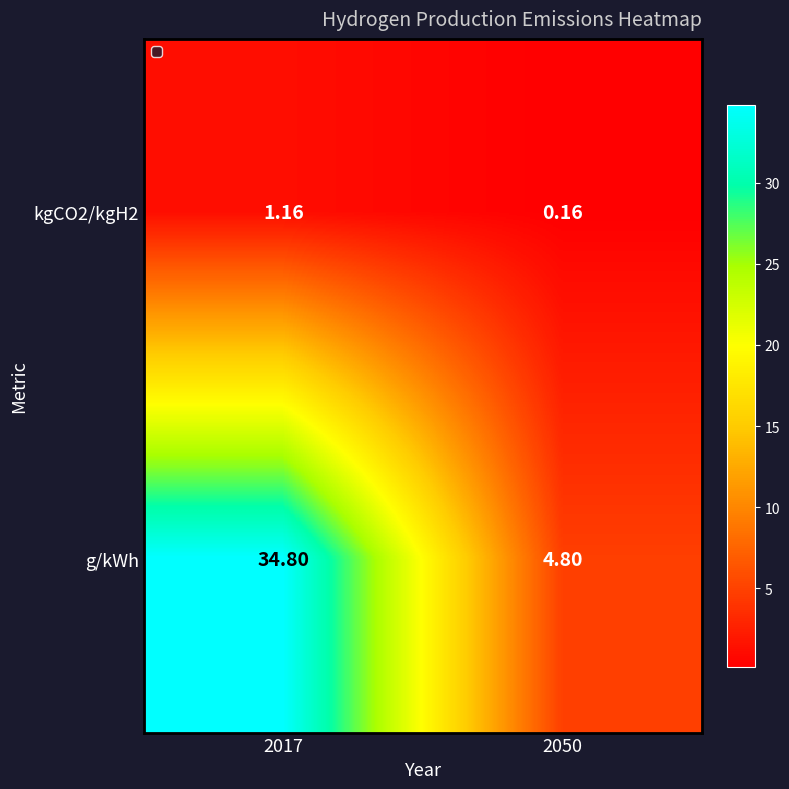

Which series has the largest total across all categories?

g/kWh